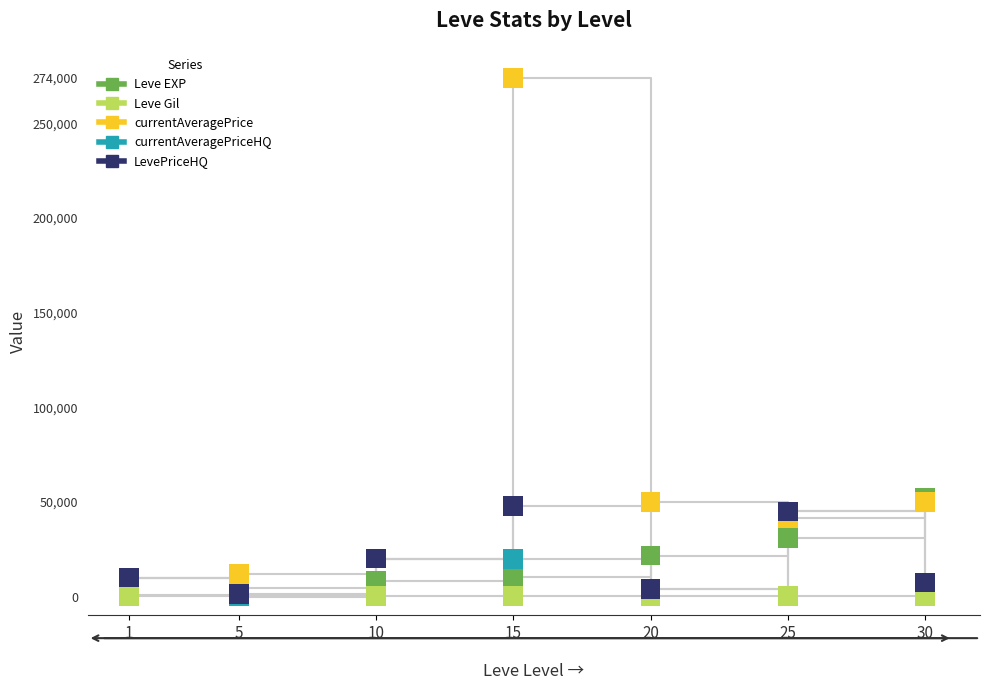

At which category is the sum across all series the highest?

15